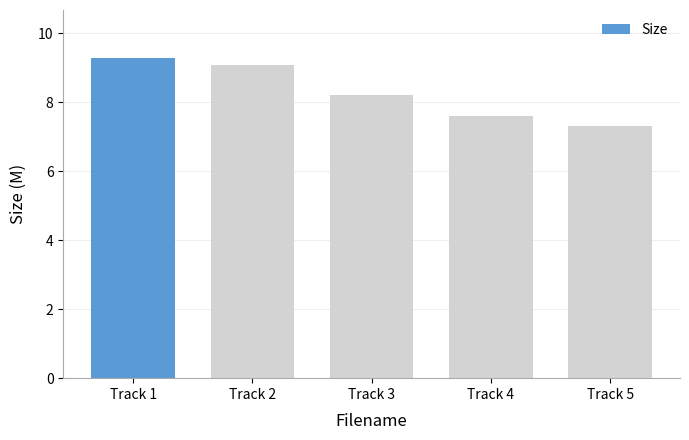

The value at Track 1 is 6.2. True or false?

False